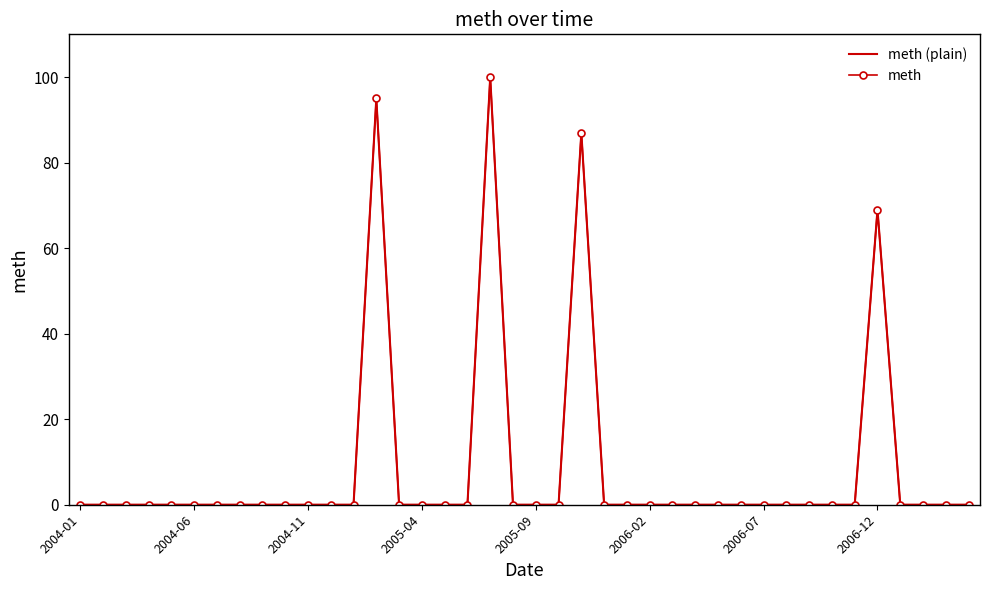

List the series in order of their peak value, highest first.

meth (plain), meth